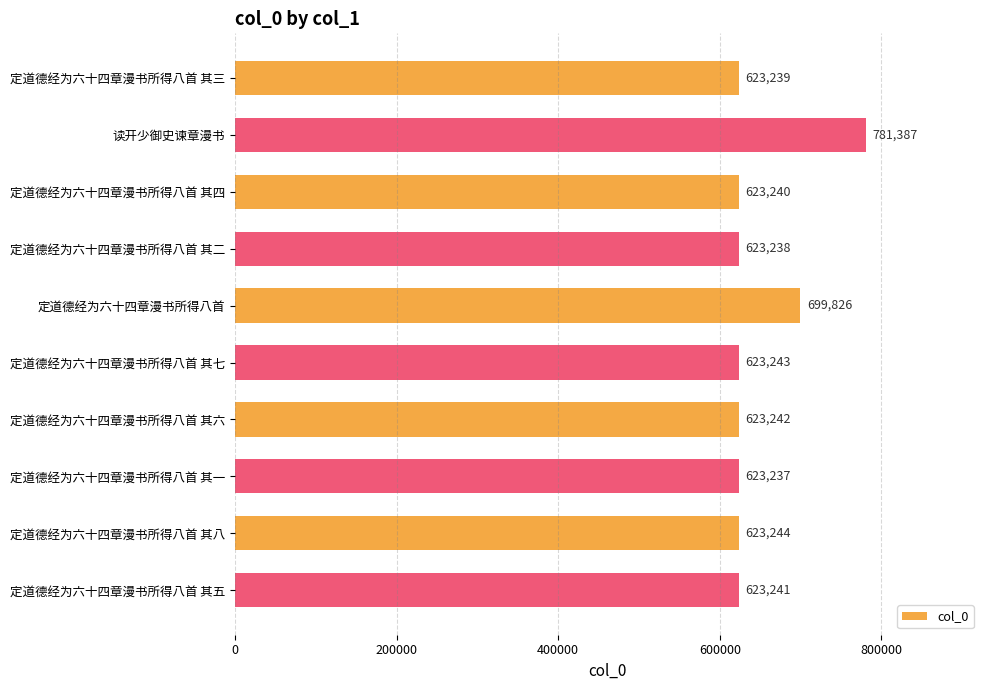

Reading top to bottom, extract all data points from this chart.

623239	781387	623240	623238	699826	623243	623242	623237	623244	623241